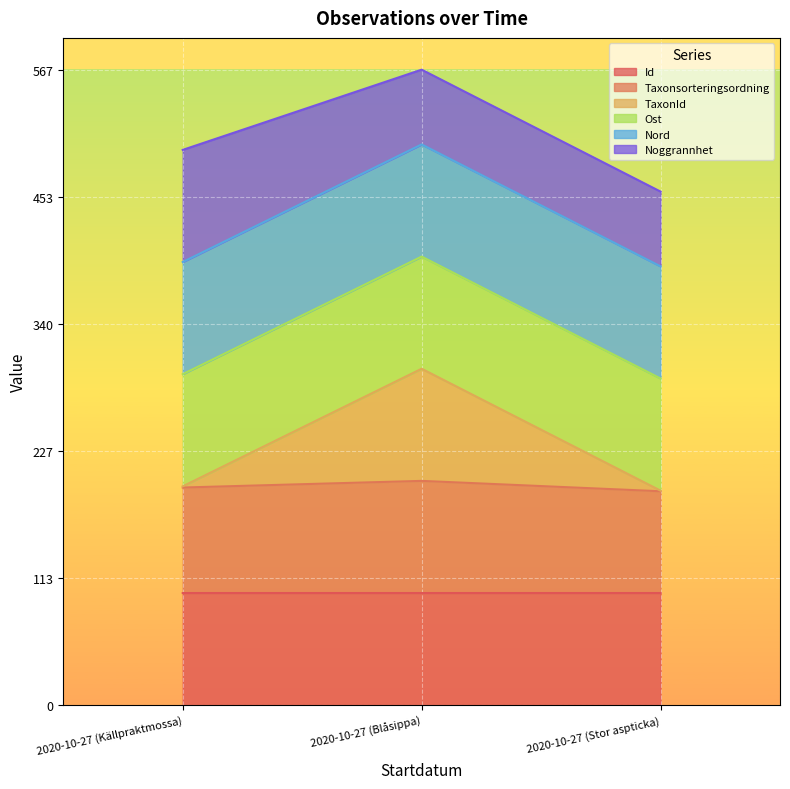

The value of Id at 2020-10-27 (Stor aspticka) is 100.0. True or false?

True